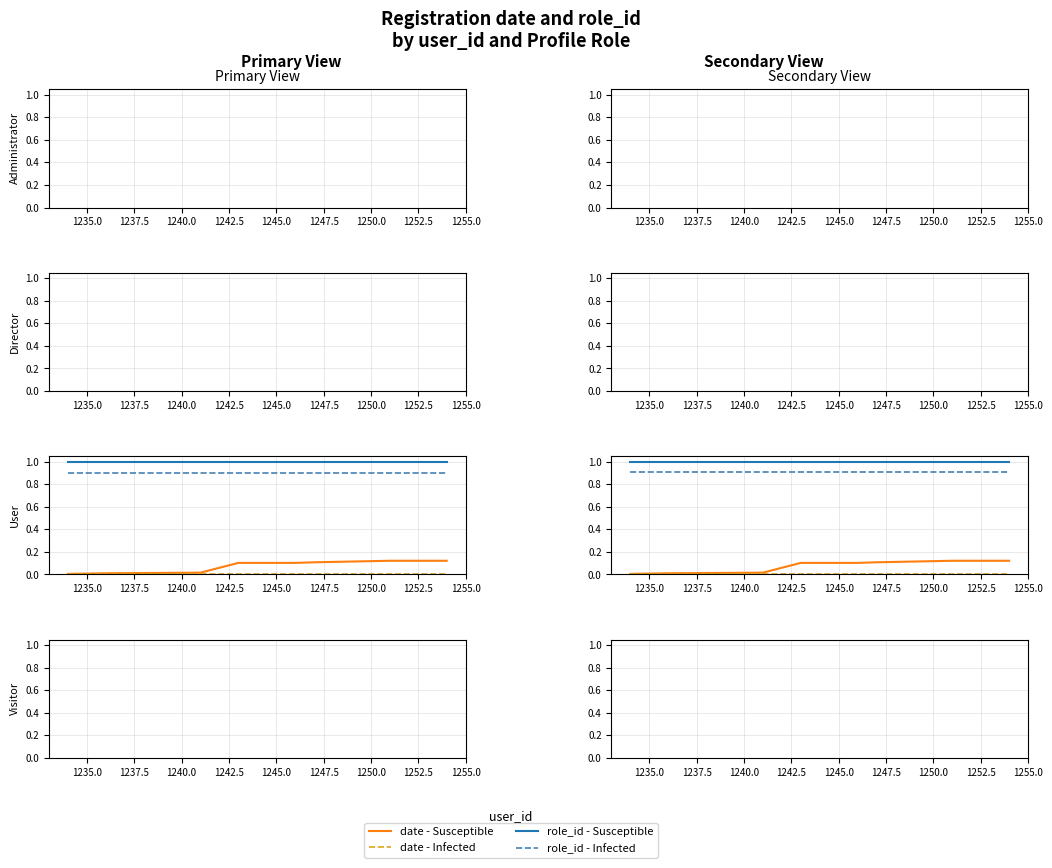

True or false: role_id - Susceptible and date - Susceptible cross at least once.

False